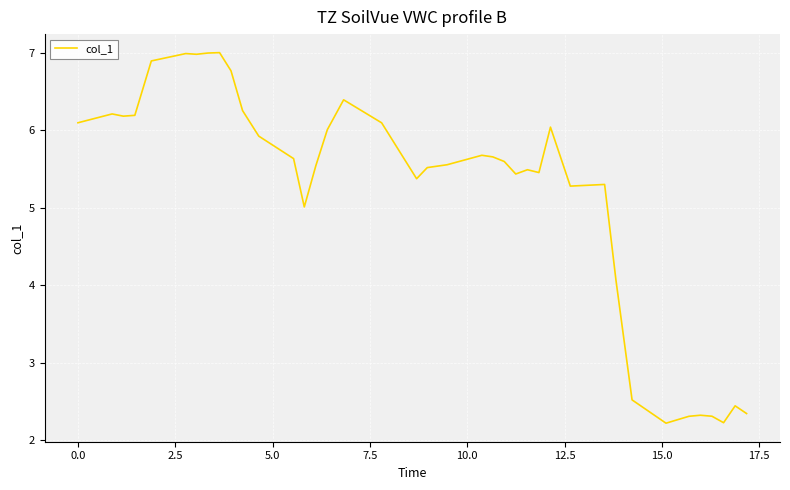

What is the difference between the maximum and minimum values?

4.8